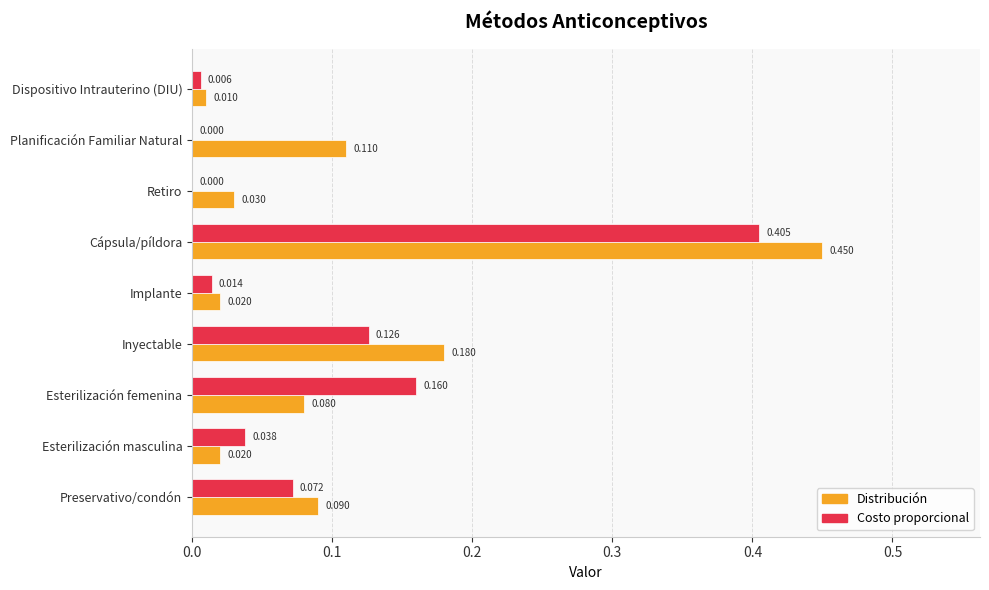

How many values in Costo proporcional are above zero?

7